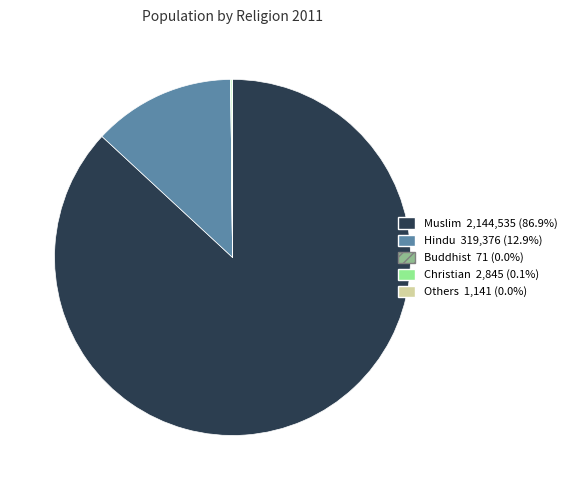

Which has a higher value, Hindu or Muslim?

Muslim